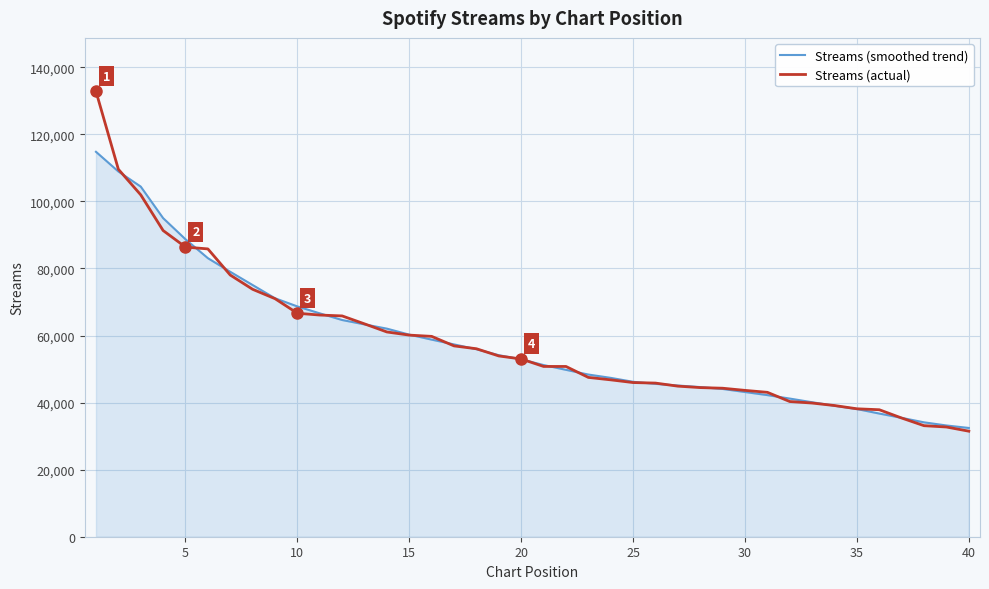

Rank the series by their maximum value, from lowest to highest.

Streams (smoothed trend), Streams (actual)